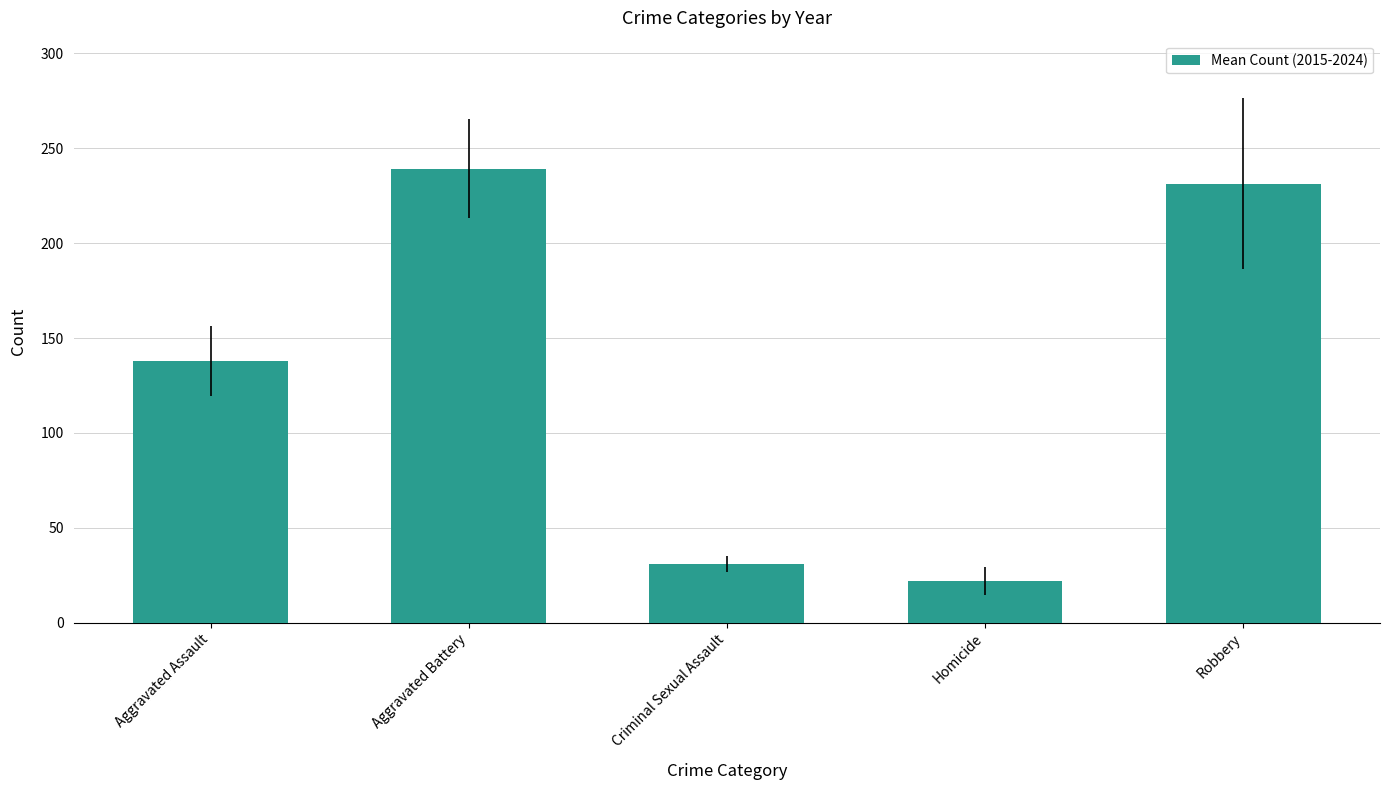

At which category does the chart reach its minimum across all series?

Homicide